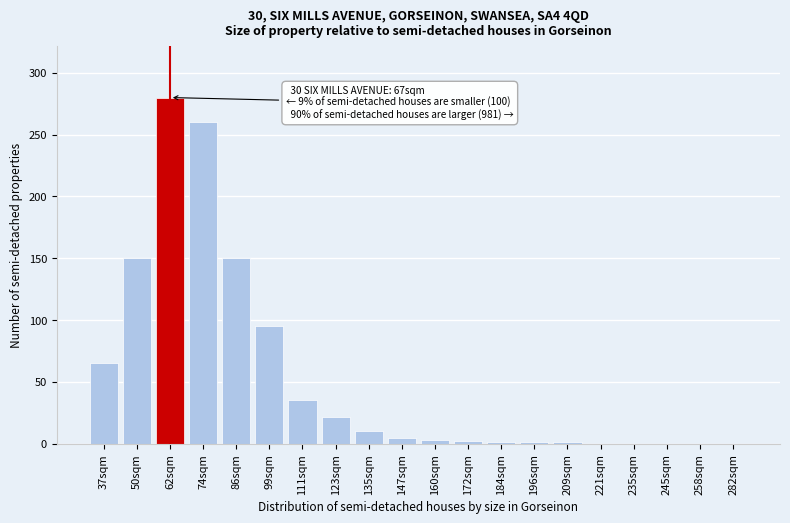

True or false: the data shows -112 at 282sqm.

False